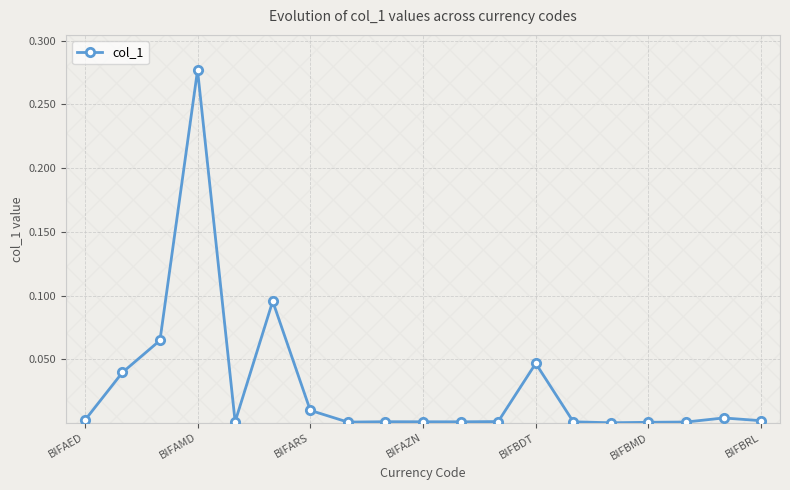

At which category does col_1 reach its first local peak?

BIFAMD